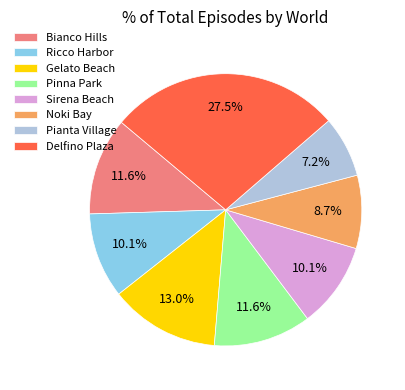

Does any single category account for the majority?

No